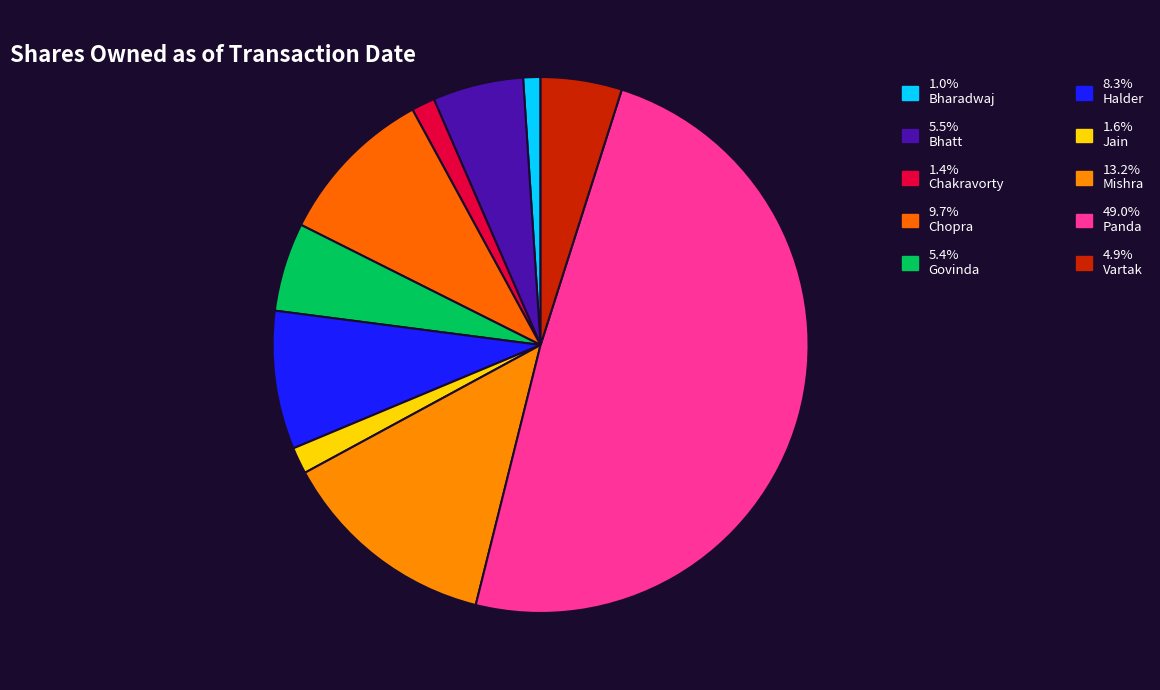

Count the number of slices in the pie.

10